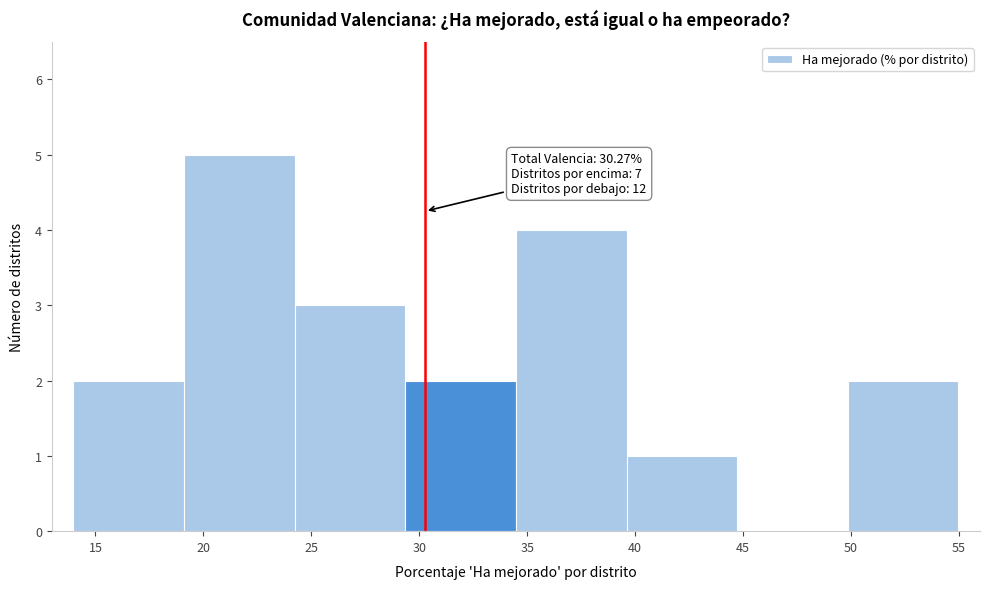

Over which range of the x-axis is the bar tallest?

19.0 to 24.0